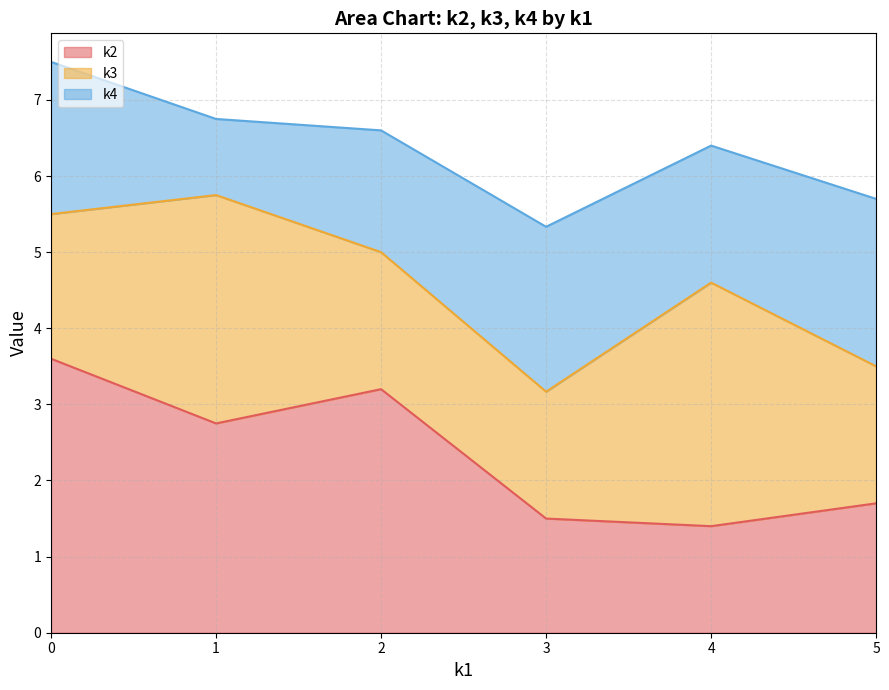

What is the difference between the k2 values at 2 and 5?

1.5